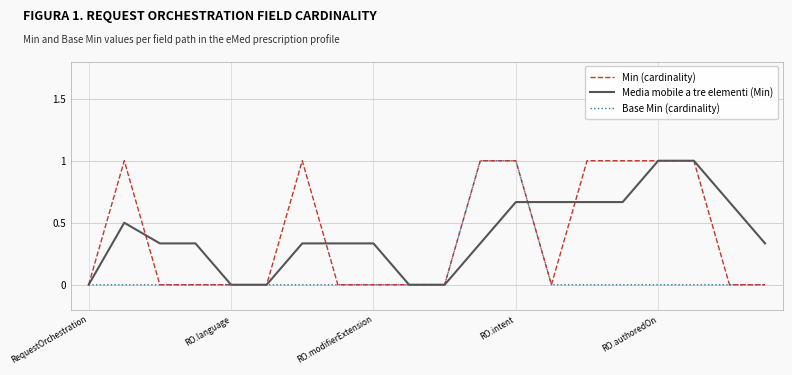

How many lines are shown in the chart?

3